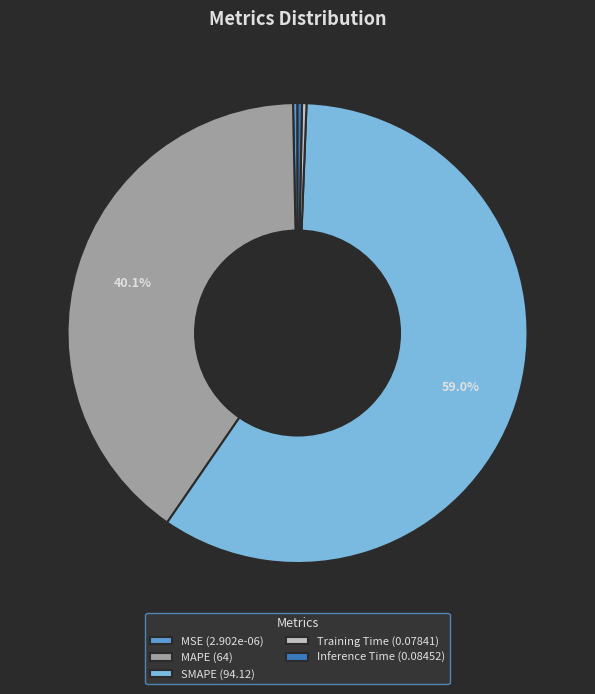

True or false: MSE accounts for 5% of the total.

False